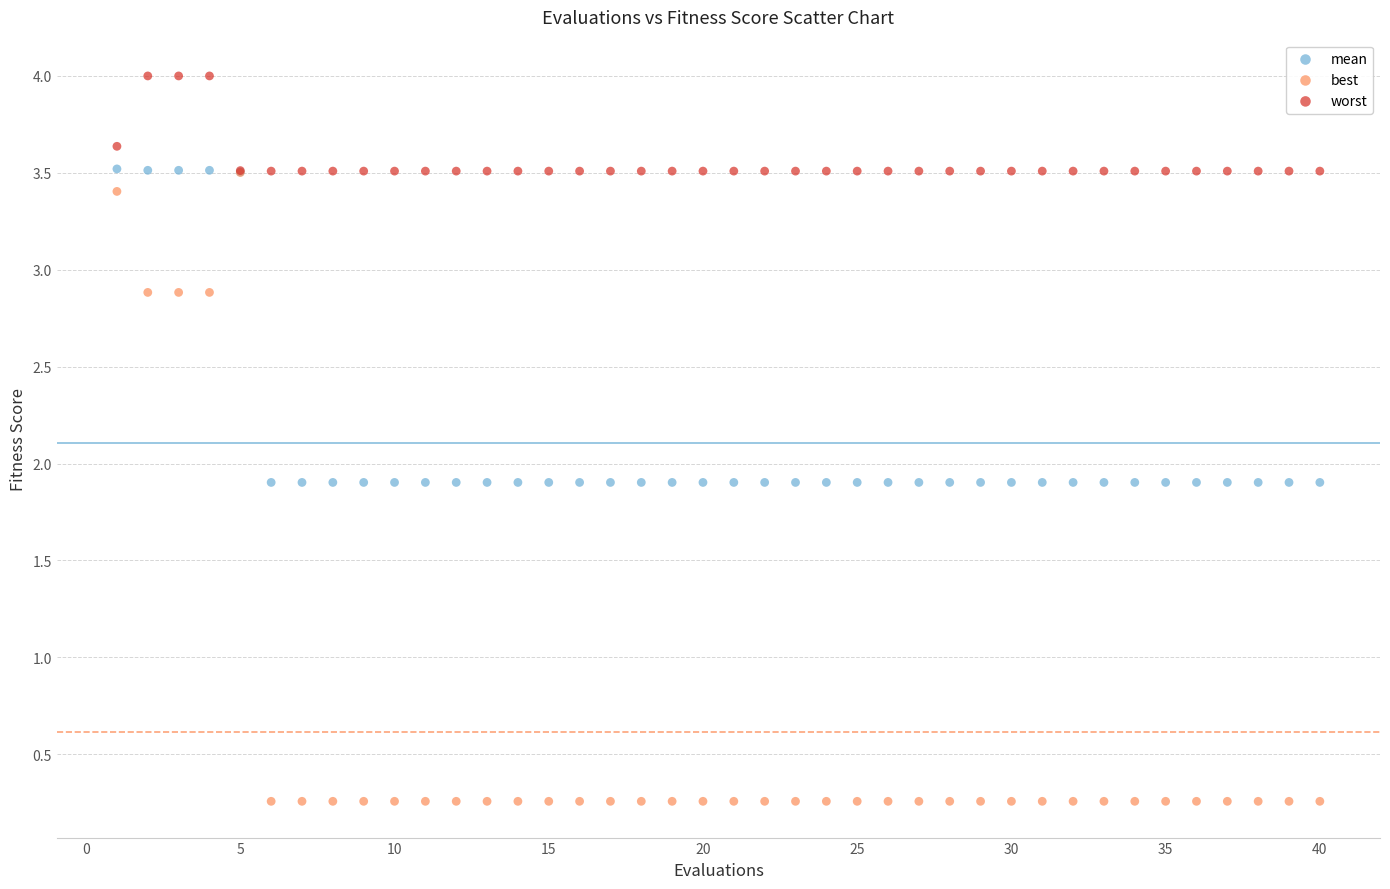

What are all the series names shown in the legend?

mean, best, worst